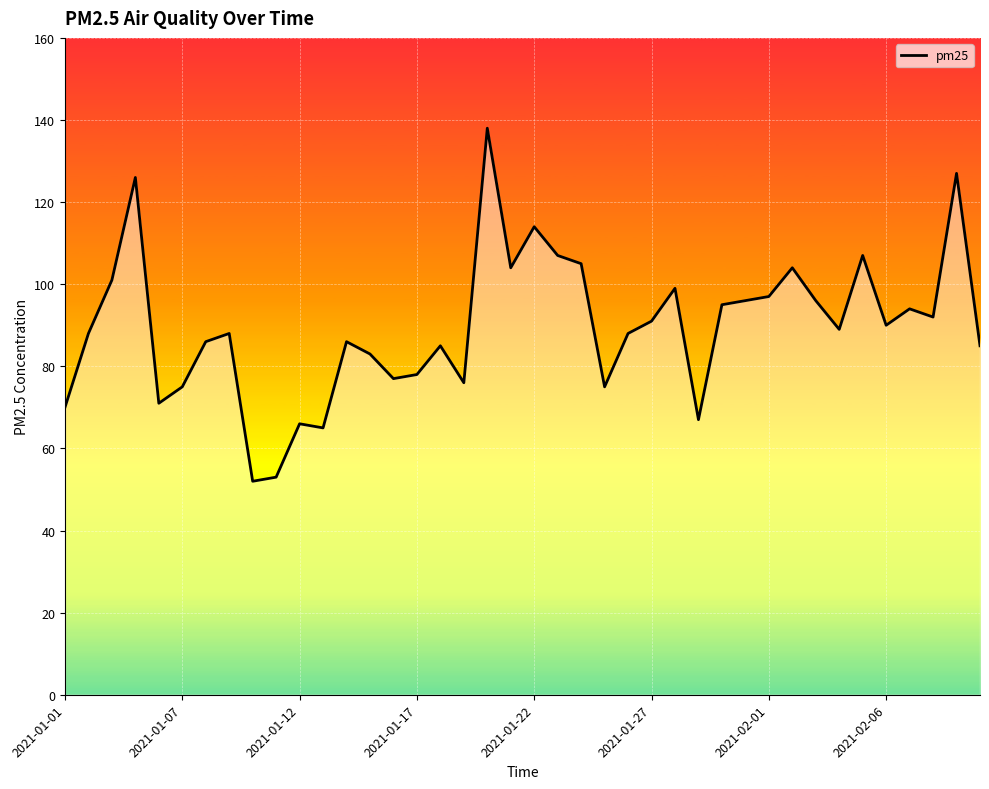

What is the greatest value displayed?

138